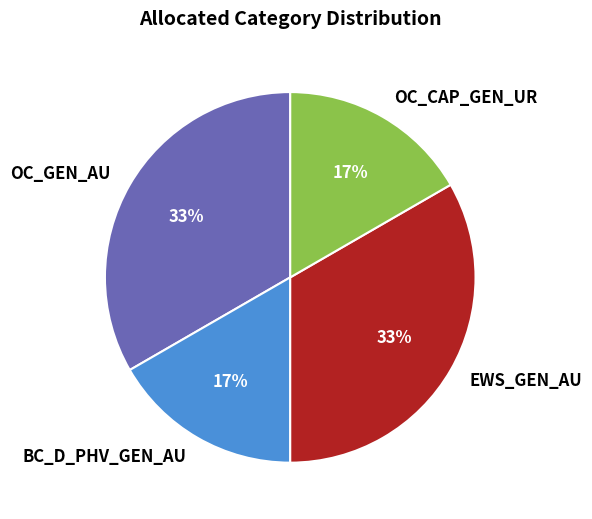

Does BC_D_PHV_GEN_AU represent more than half of the total?

No